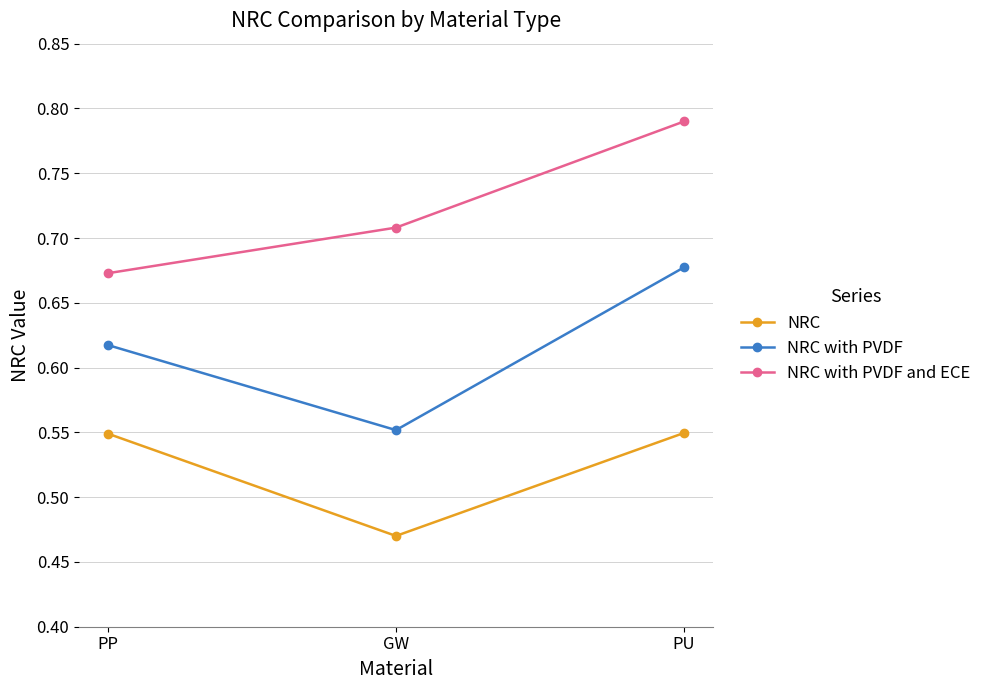

What position from the right is PP?

3